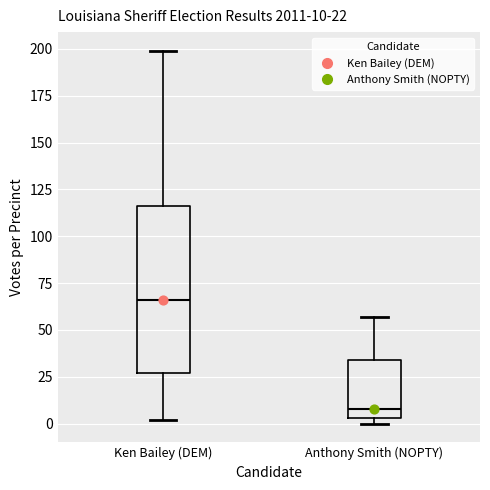

Which box's median line is the highest?

Ken Bailey (DEM)